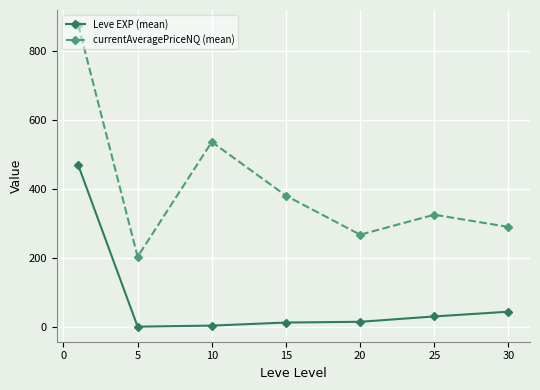

How many categories are shown in the chart?

7